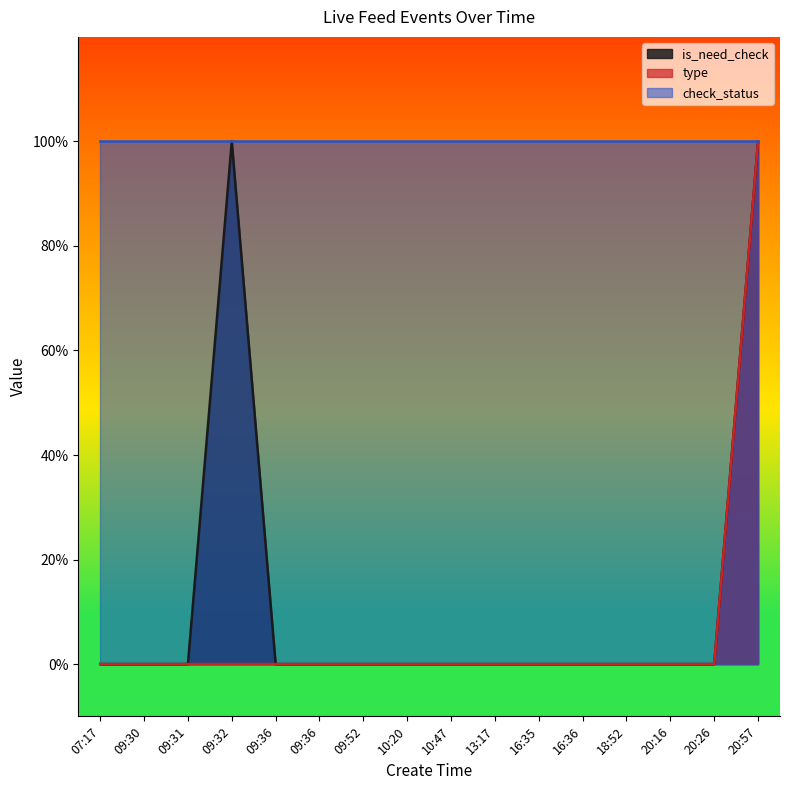

What is the sum of all type values?

1